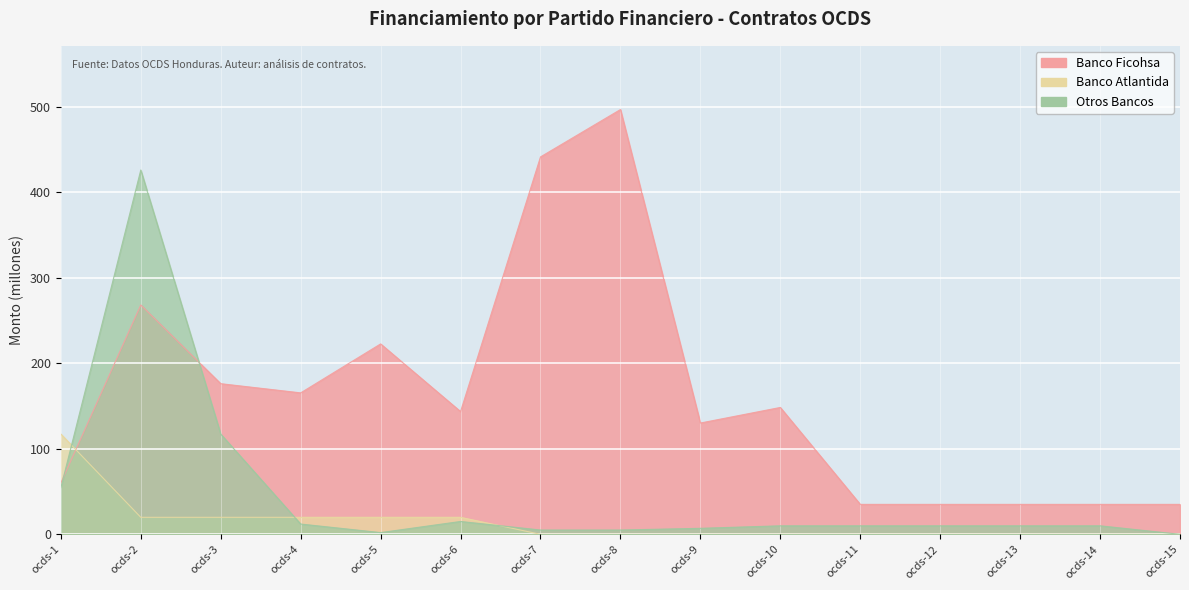

What is the minimum value for Banco Ficohsa?

35.0